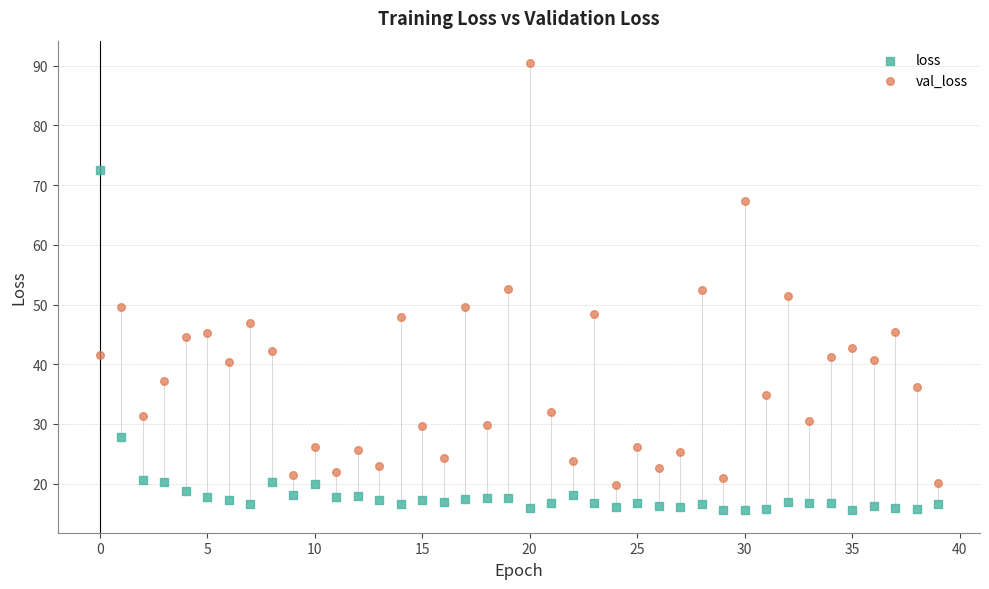

Which series has the largest Y range (max minus min)?

val_loss